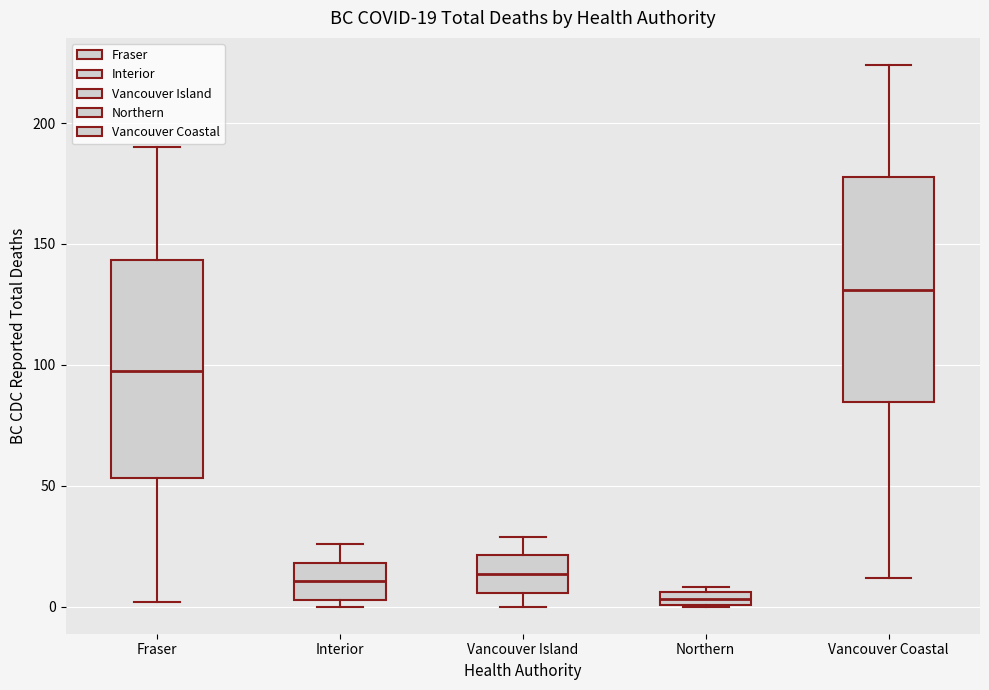

Which box's median line is the highest?

Vancouver Coastal